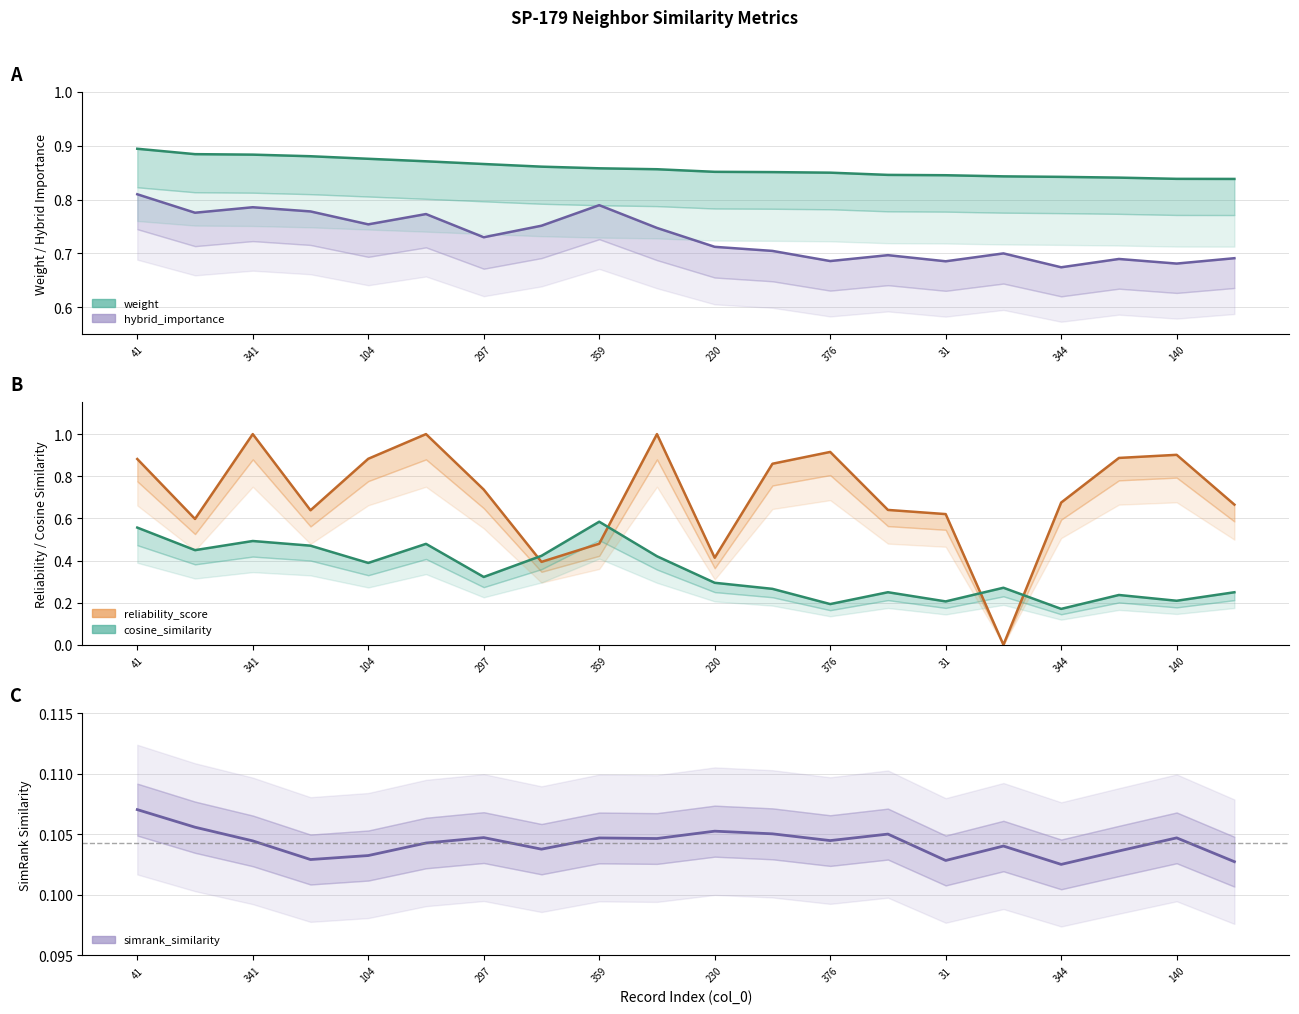

Rank the series at 344 from lowest to highest value.

simrank_similarity_to_test_node, cosine_similarity_to_test_node, hybrid_importance, reliability_score, weight